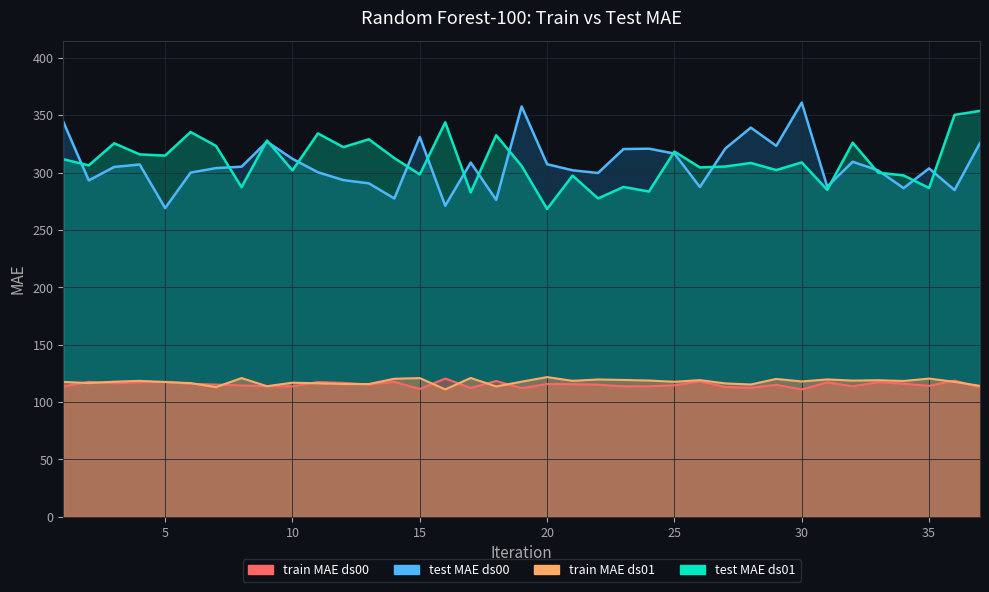

True or false: train_MAE_ds01 has a value of 209.7 at 20.

False